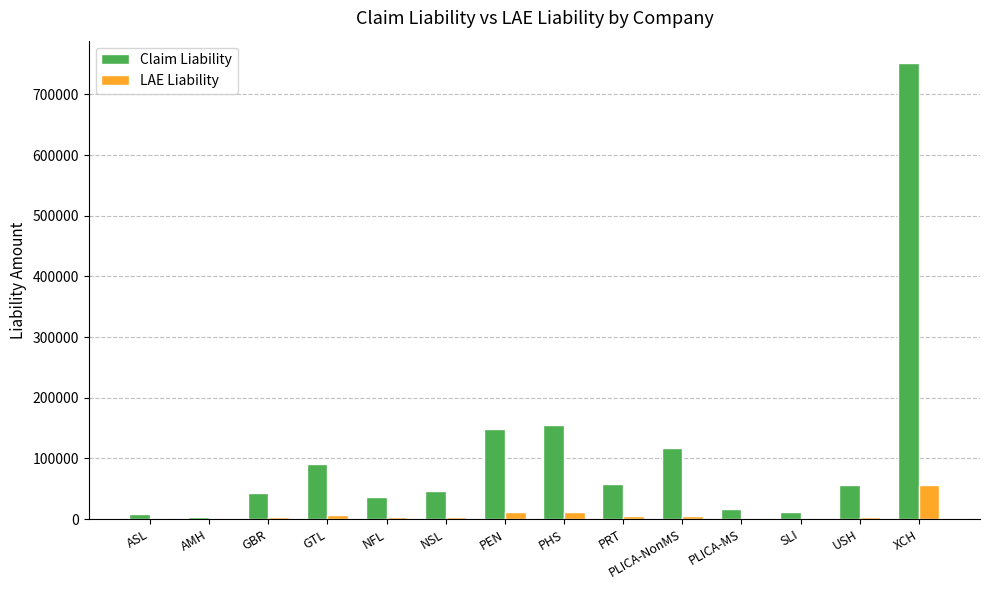

What is the average value of the Claim Liability series?

110086.5